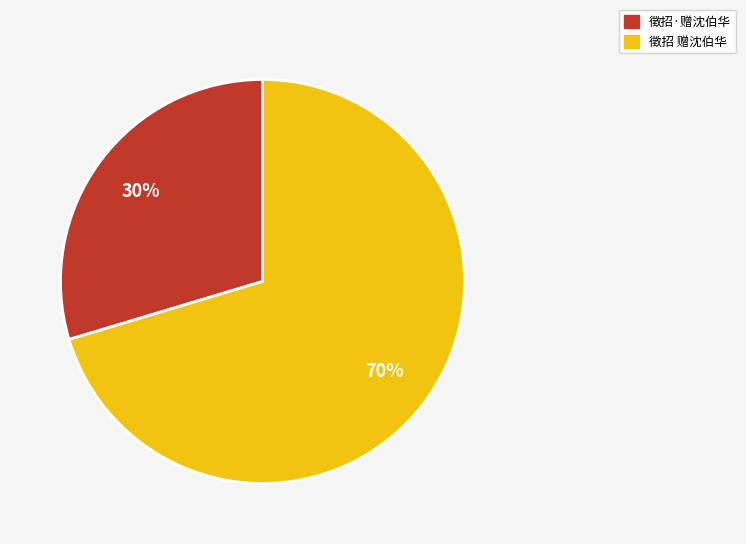

Rank the categories by value from lowest to highest.

徵招·赠沈伯华, 徵招 赠沈伯华